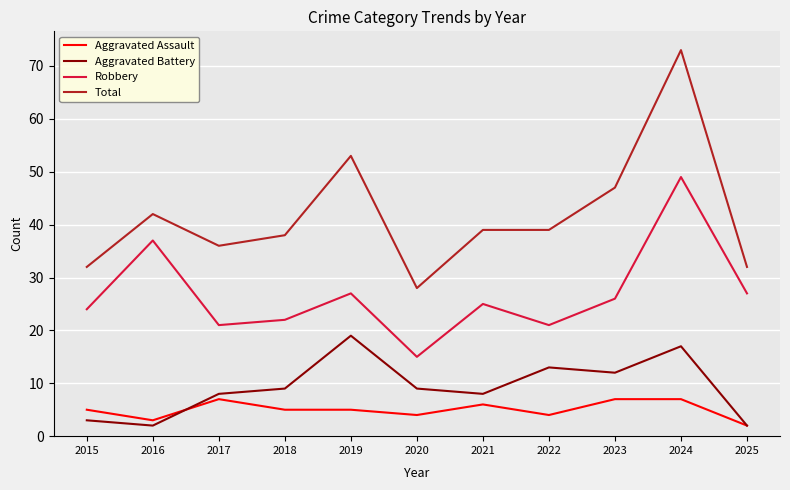

How many lines are shown in the chart?

4